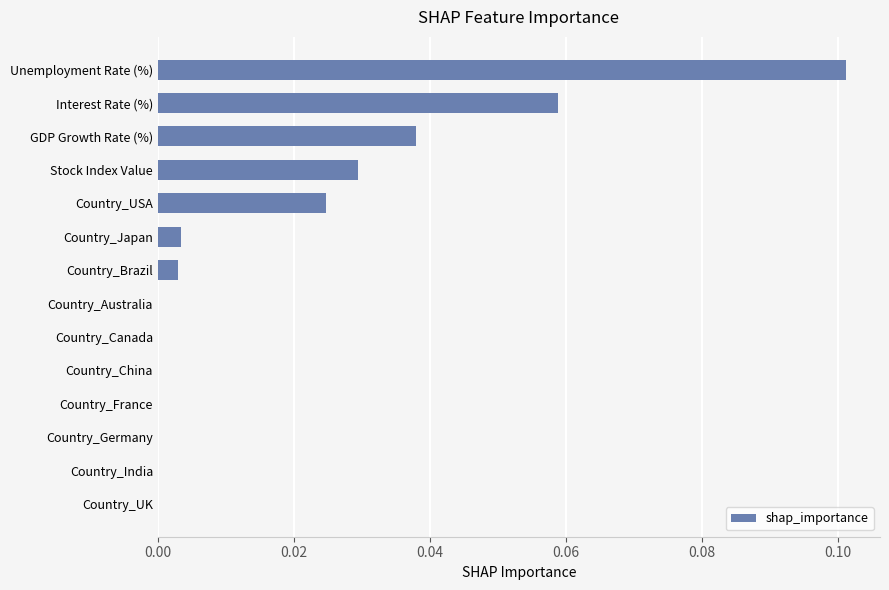

The value at Stock Index Value is 0.0. True or false?

True